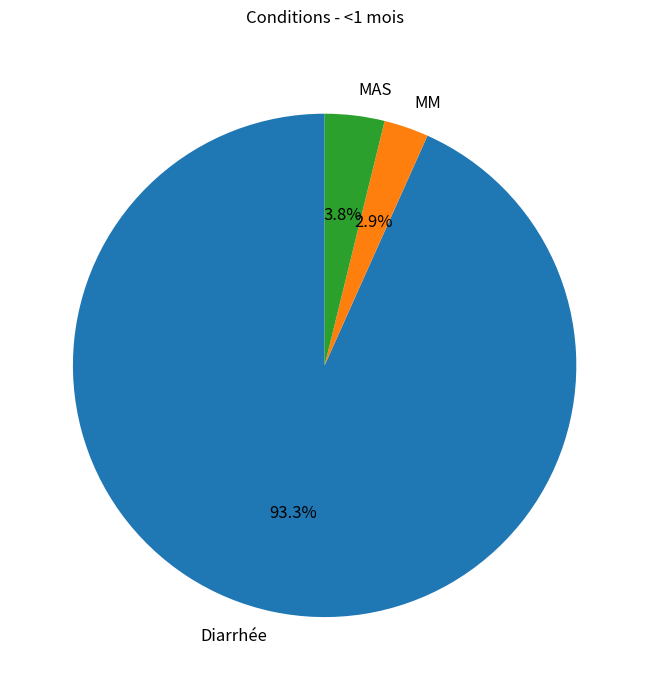

To the nearest percent, what is the combined percentage of MAS and Diarrhée?

97%